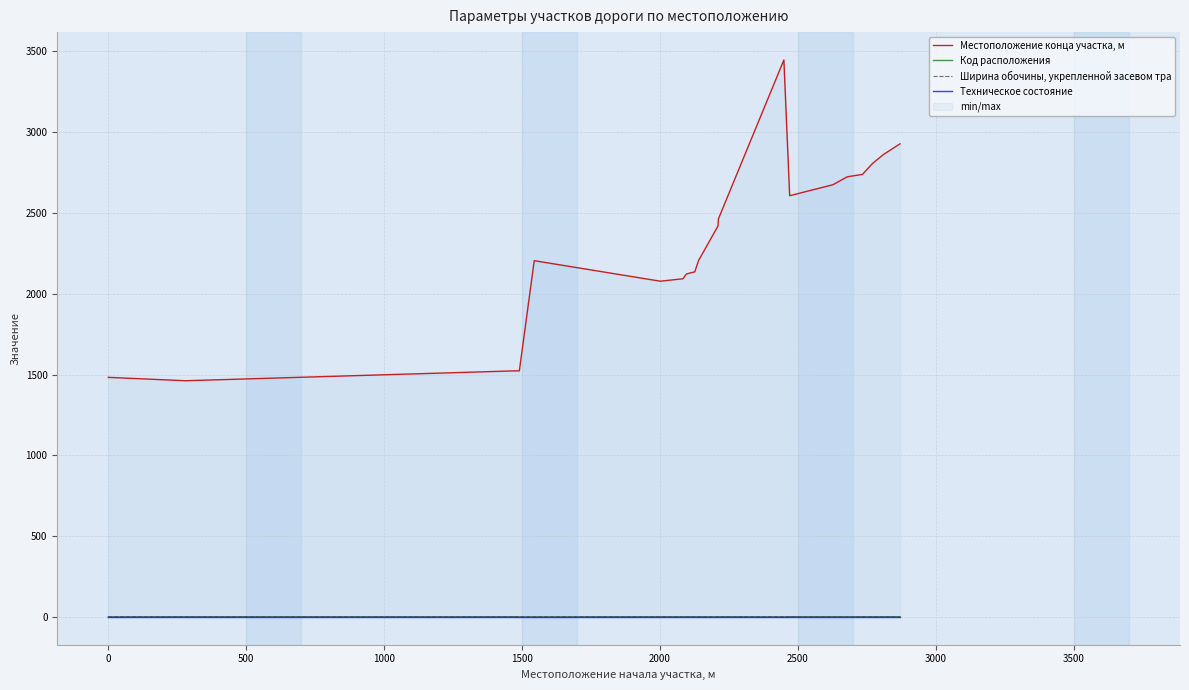

What is the difference between the second highest and minimum values in the Местоположение конца участка, м series?

1466.0